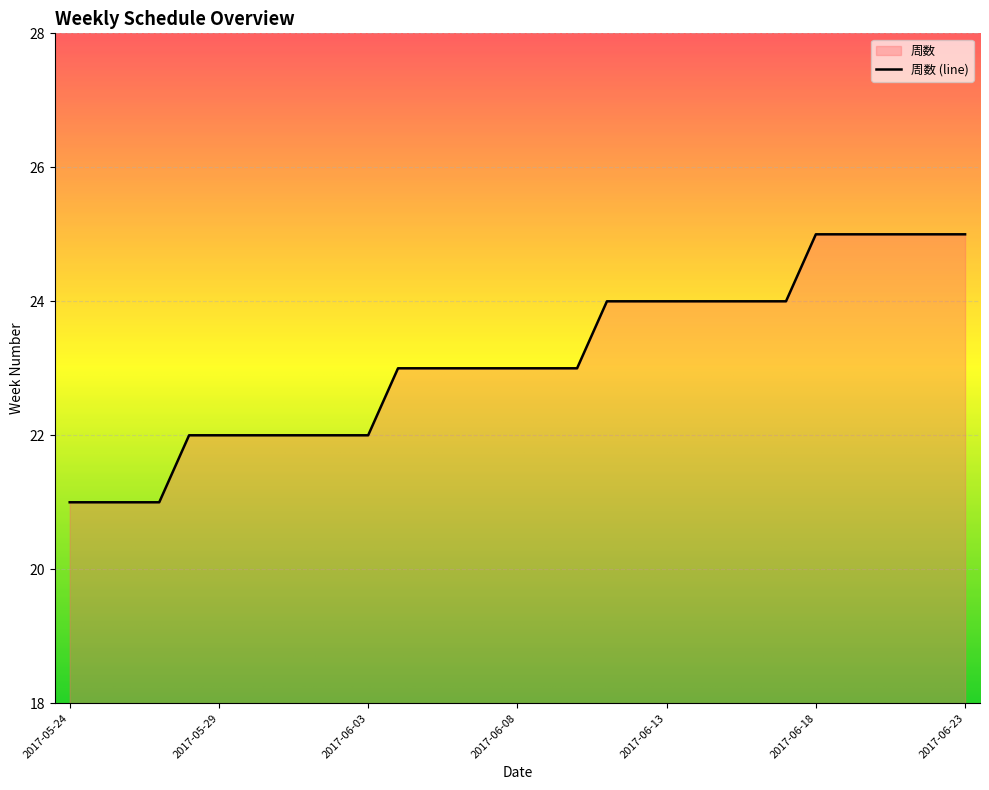

What is the difference between the maximum and second lowest values?

4